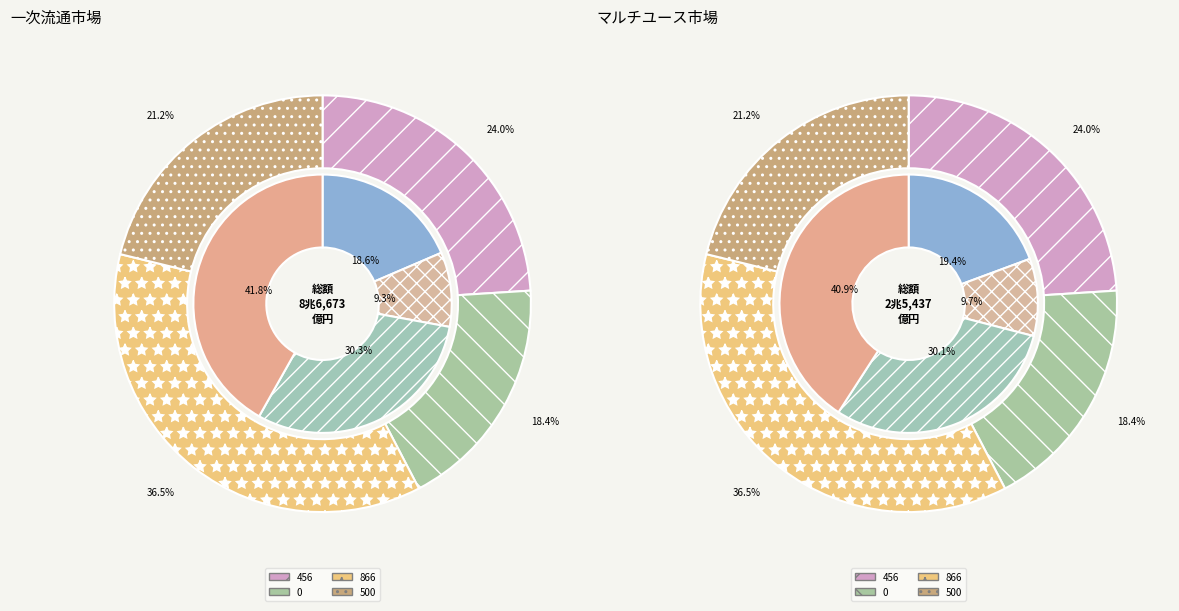

How many slices are in this pie chart?

4